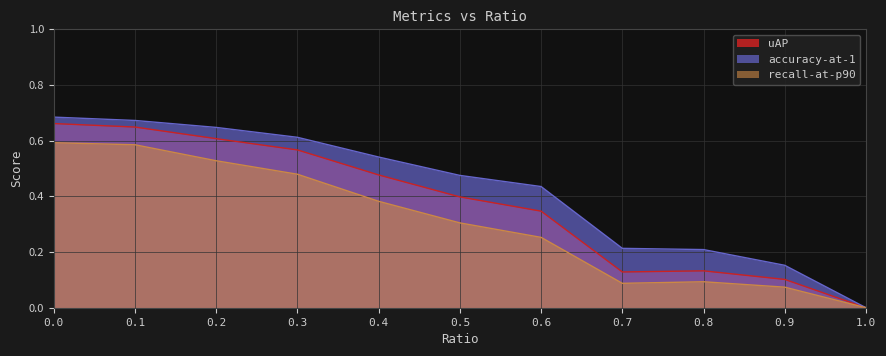

What position from the left is 0.6?

7